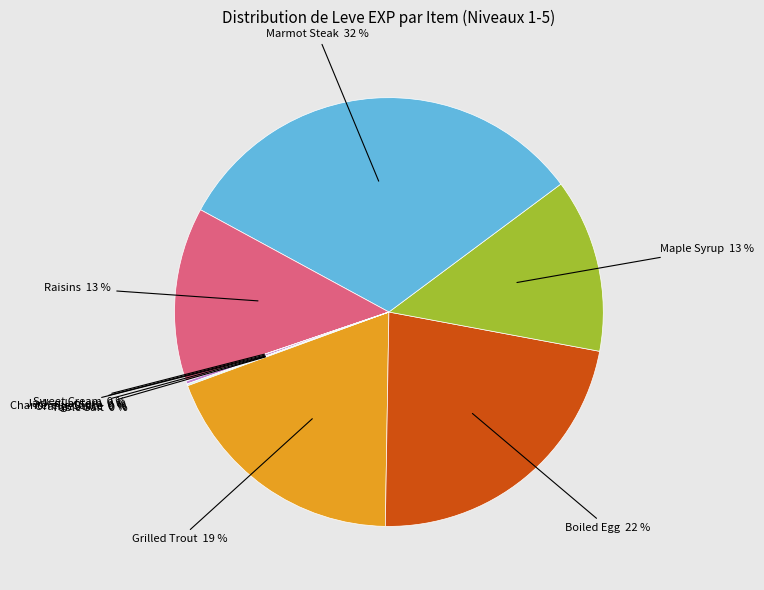

Which slice is the largest?

Marmot Steak